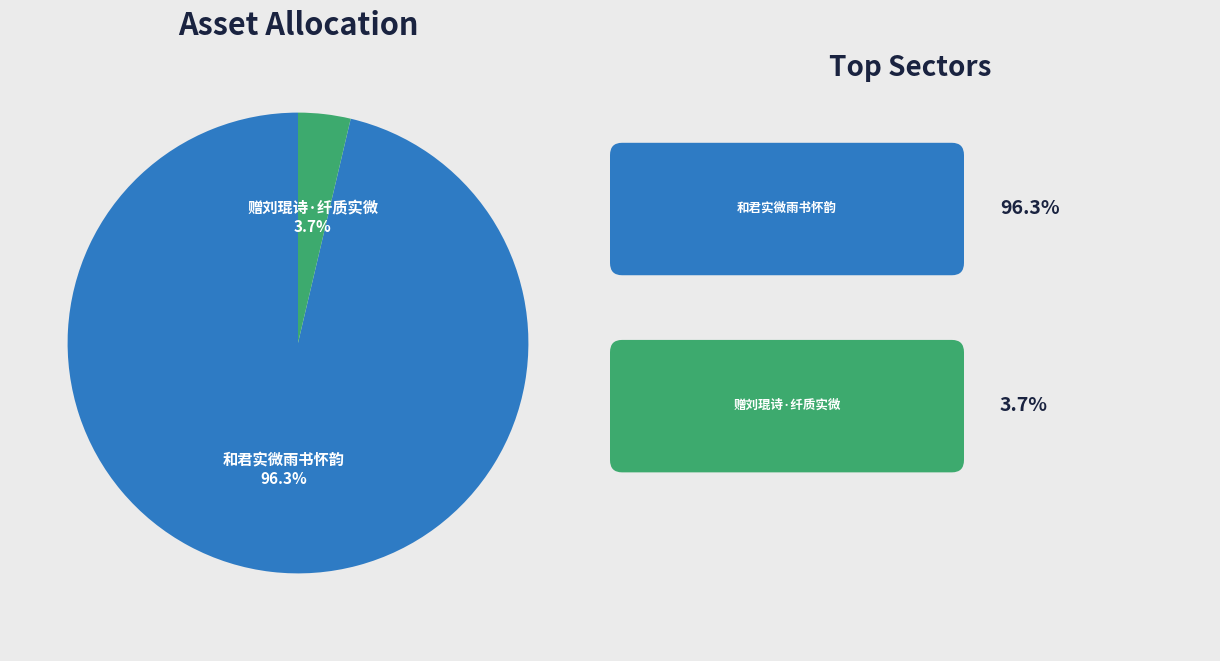

How many slices are in this pie chart?

2